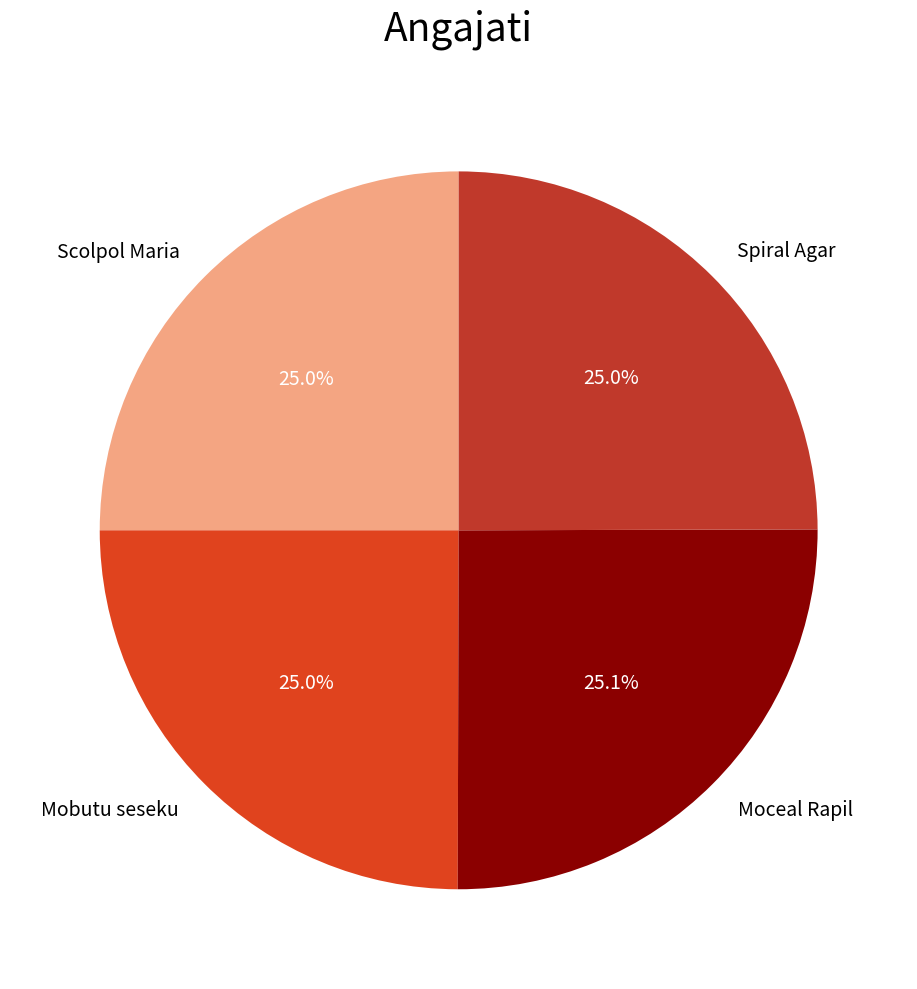

True or false: Scolpol Maria accounts for 18% of the total.

False